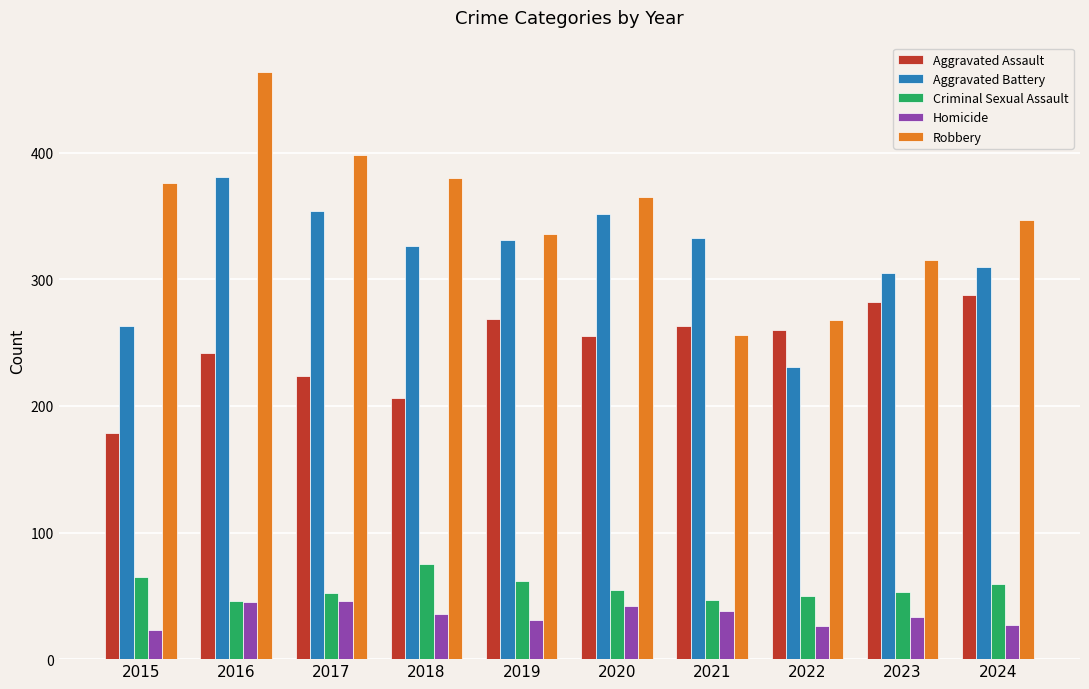

Which series has the largest range (max minus min)?

Robbery